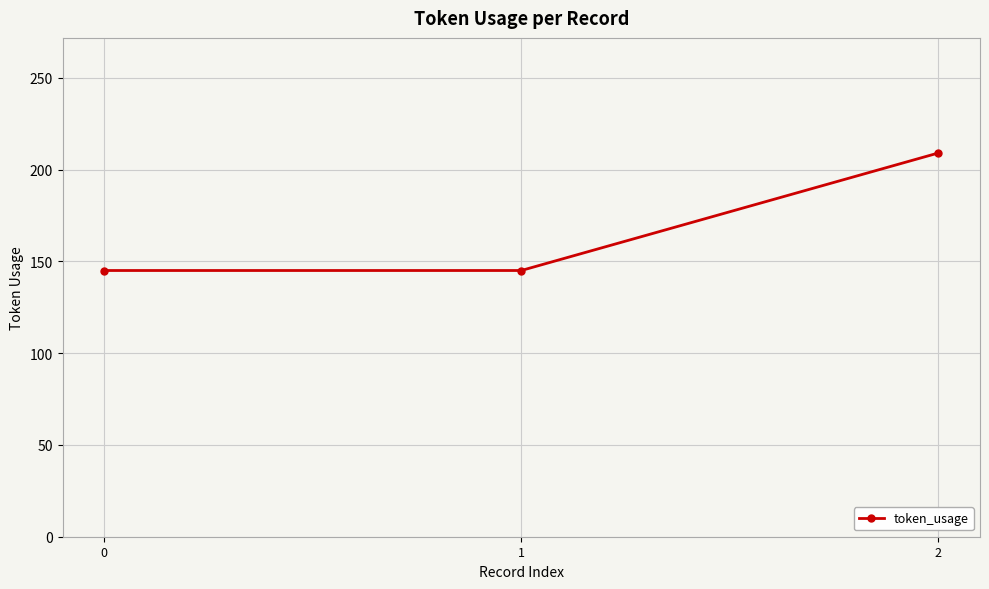

What is the value of the 1st point from the left?

145